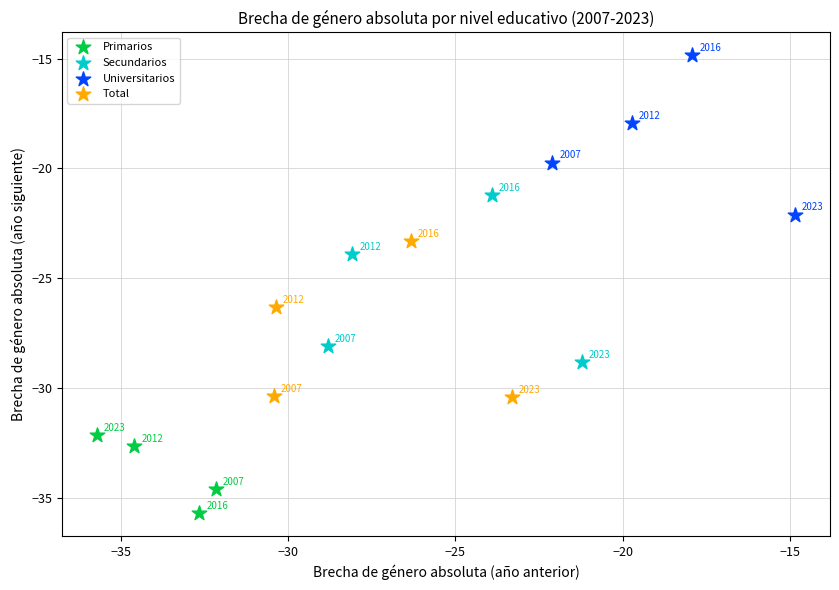

Which series reaches the minimum Y coordinate?

Primarios